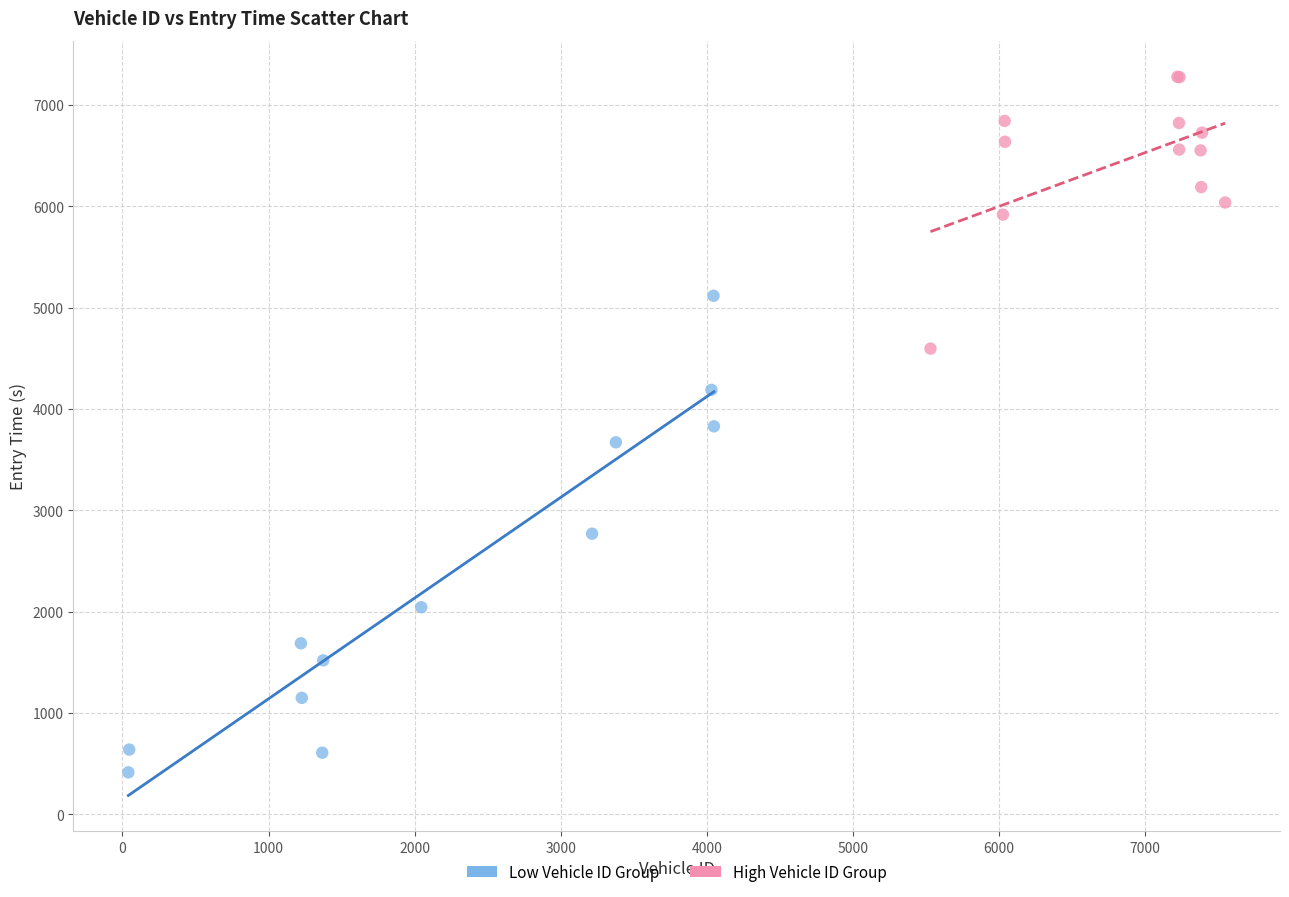

Which series reaches the maximum Y coordinate?

High Vehicle ID Group